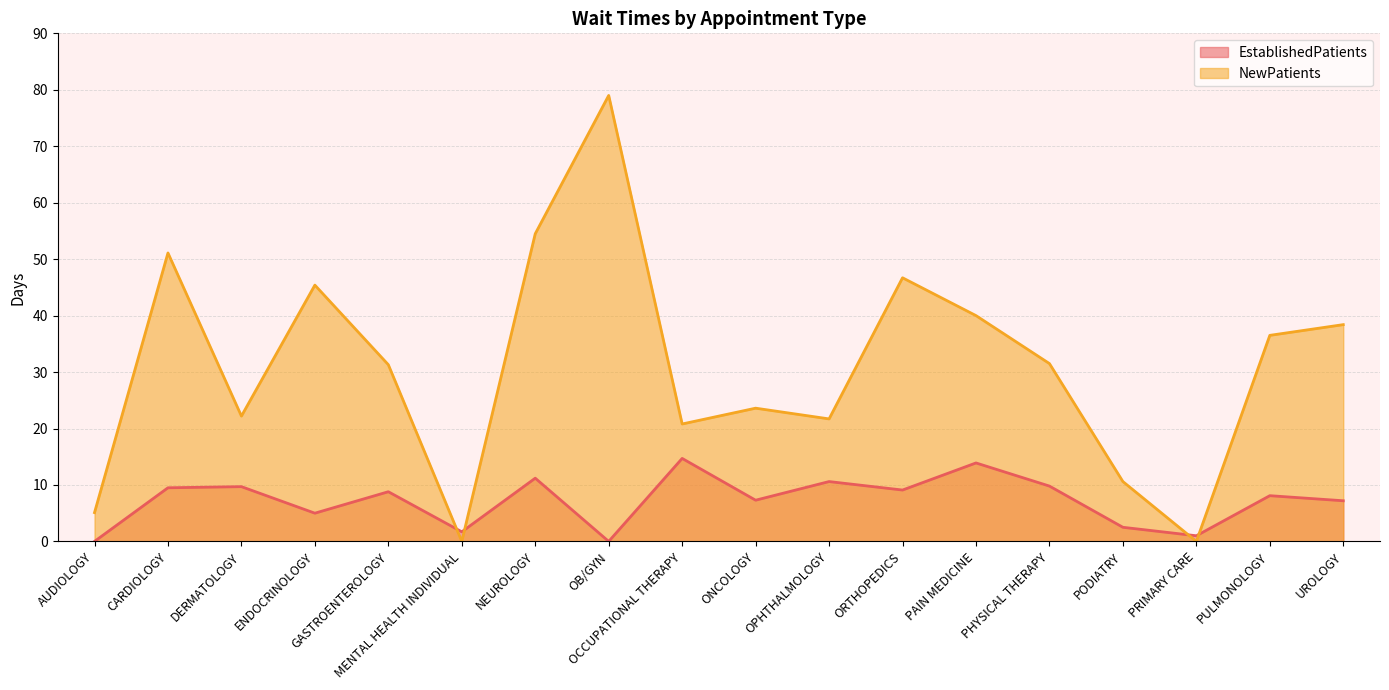

Where is the first local minimum for EstablishedPatients?

ENDOCRINOLOGY